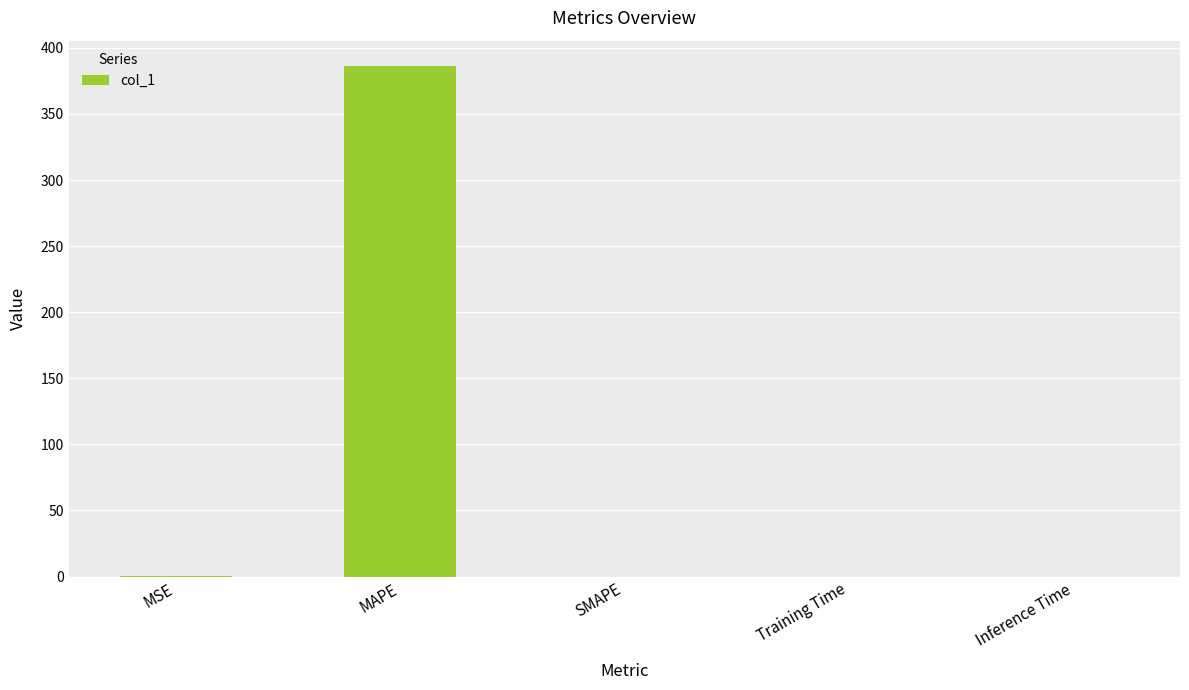

Are the bars grouped side by side (vs. stacked)?

No